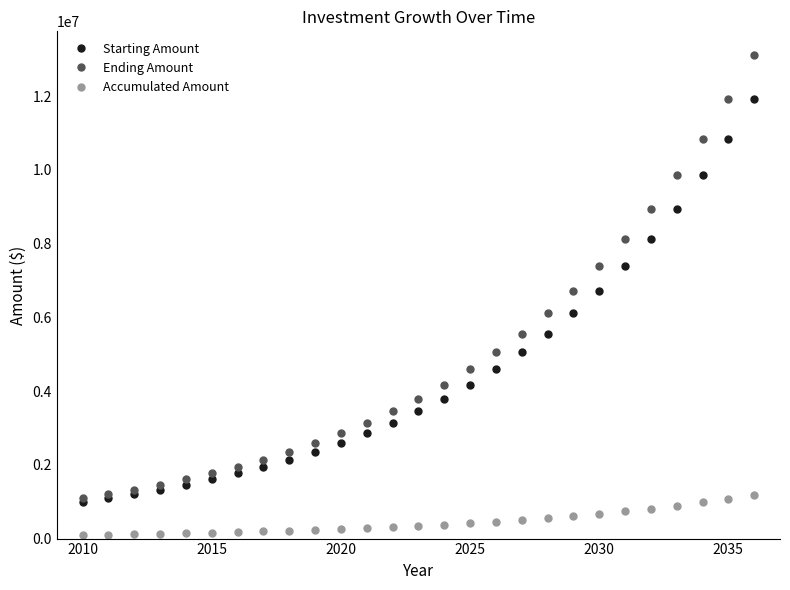

Which series has the widest spread of values?

Ending Amount